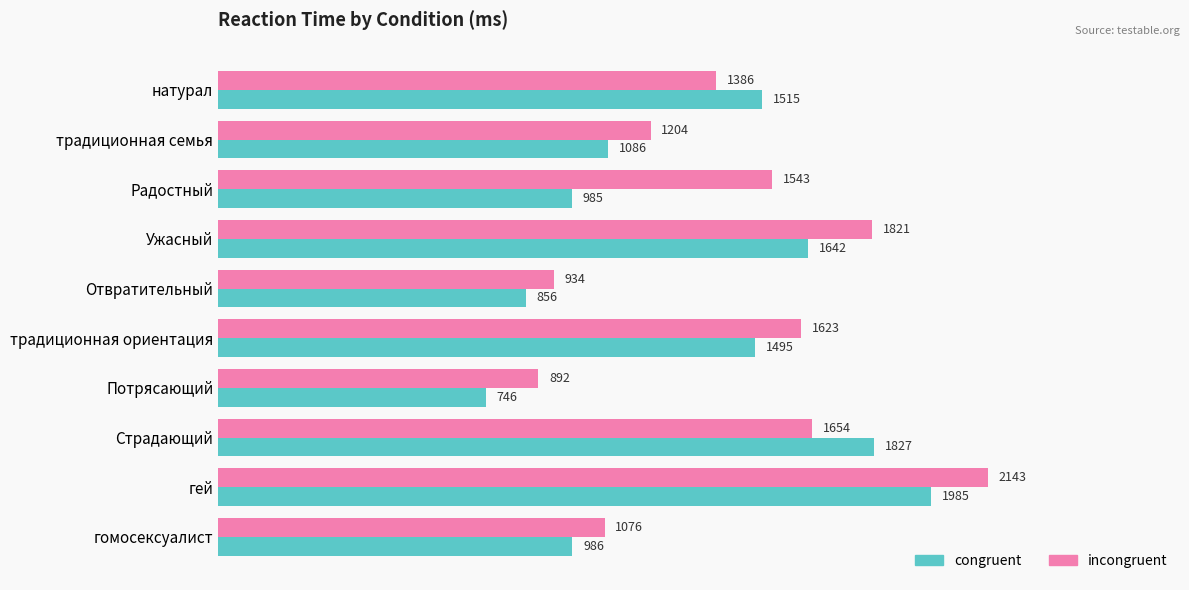

At which category does the chart reach its minimum across all series?

Потрясающий